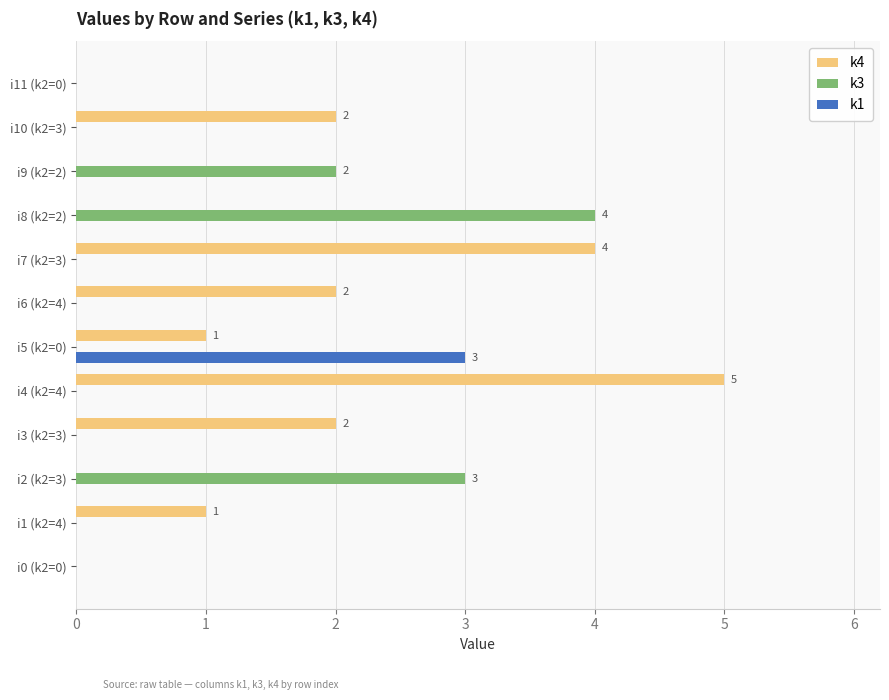

Which series has the largest range (max minus min)?

k4